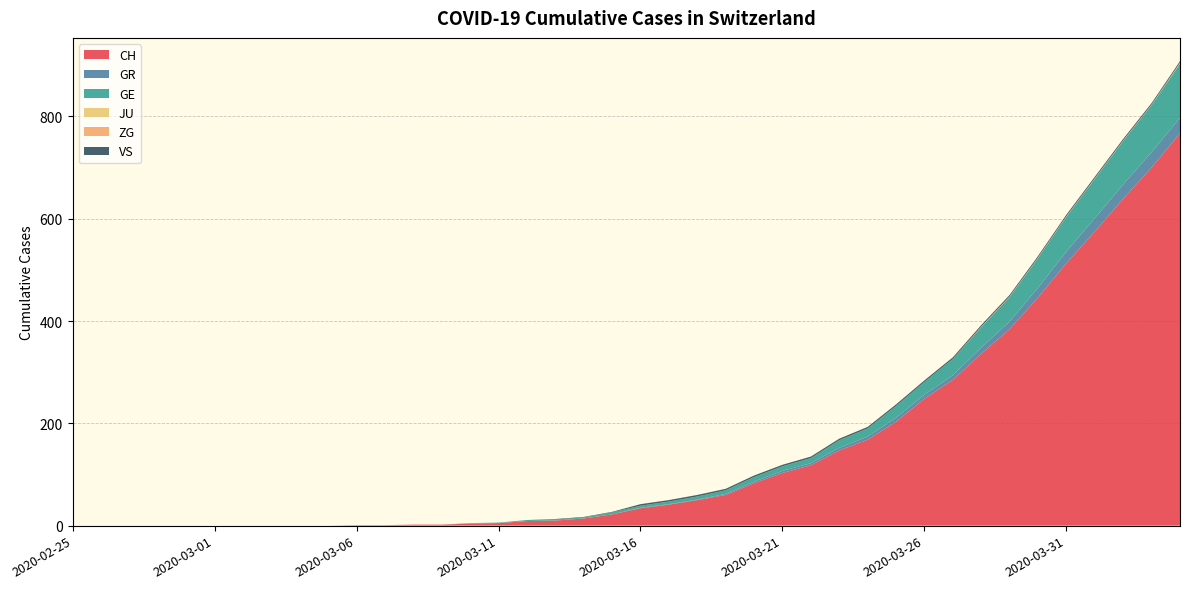

Reading left to right, extract all data points from this chart.

CH: 2020-02-25=0	2020-02-26=0	2020-02-27=0	2020-02-28=0	2020-02-29=0	2020-03-01=0	2020-03-02=0	2020-03-03=0	2020-03-04=0	2020-03-05=0	2020-03-06=1	2020-03-07=1	2020-03-08=2	2020-03-09=2	2020-03-10=4	2020-03-11=5	2020-03-12=9	2020-03-13=10	2020-03-14=14	2020-03-15=22	2020-03-16=34	2020-03-17=41	2020-03-18=50	2020-03-19=60	2020-03-20=83	2020-03-21=103	2020-03-22=118	2020-03-23=147	2020-03-24=168	2020-03-25=203	2020-03-26=248	2020-03-27=285	2020-03-28=336	2020-03-29=384	2020-03-30=446	2020-03-31=513	2020-04-01=575	2020-04-02=639	2020-04-03=700	2020-04-04=767
GR: 2020-02-25=0	2020-02-26=0	2020-02-27=0	2020-02-28=0	2020-02-29=0	2020-03-01=0	2020-03-02=0	2020-03-03=0	2020-03-04=0	2020-03-05=0	2020-03-06=0	2020-03-07=0	2020-03-08=0	2020-03-09=0	2020-03-10=0	2020-03-11=0	2020-03-12=0	2020-03-13=0	2020-03-14=0	2020-03-15=0	2020-03-16=1	2020-03-17=1	2020-03-18=1	2020-03-19=2	2020-03-20=3	2020-03-21=4	2020-03-22=4	2020-03-23=5	2020-03-24=6	2020-03-25=8	2020-03-26=8	2020-03-27=9	2020-03-28=12	2020-03-29=15	2020-03-30=19	2020-03-31=23	2020-04-01=26	2020-04-02=28	2020-04-03=30	2020-04-04=30
GE: 2020-02-25=0	2020-02-26=0	2020-02-27=0	2020-02-28=0	2020-02-29=0	2020-03-01=0	2020-03-02=0	2020-03-03=0	2020-03-04=0	2020-03-05=0	2020-03-06=0	2020-03-07=0	2020-03-08=0	2020-03-09=0	2020-03-10=1	2020-03-11=1	2020-03-12=2	2020-03-13=2	2020-03-14=2	2020-03-15=4	2020-03-16=4	2020-03-17=5	2020-03-18=6	2020-03-19=7	2020-03-20=9	2020-03-21=9	2020-03-22=10	2020-03-23=15	2020-03-24=16	2020-03-25=23	2020-03-26=25	2020-03-27=32	2020-03-28=40	2020-03-29=48	2020-03-30=58	2020-03-31=68	2020-04-01=77	2020-04-02=85	2020-04-03=92	2020-04-04=106
JU: 2020-02-25=0	2020-02-26=0	2020-02-27=0	2020-02-28=0	2020-02-29=0	2020-03-01=0	2020-03-02=0	2020-03-03=0	2020-03-04=0	2020-03-05=0	2020-03-06=0	2020-03-07=0	2020-03-08=0	2020-03-09=0	2020-03-10=0	2020-03-11=0	2020-03-12=0	2020-03-13=0	2020-03-14=0	2020-03-15=0	2020-03-16=0	2020-03-17=0	2020-03-18=0	2020-03-19=0	2020-03-20=0	2020-03-21=0	2020-03-22=0	2020-03-23=0	2020-03-24=0	2020-03-25=0	2020-03-26=0	2020-03-27=0	2020-03-28=0	2020-03-29=0	2020-03-30=0	2020-03-31=0	2020-04-01=0	2020-04-02=0	2020-04-03=0	2020-04-04=0
ZG: 2020-02-25=0	2020-02-26=0	2020-02-27=0	2020-02-28=0	2020-02-29=0	2020-03-01=0	2020-03-02=0	2020-03-03=0	2020-03-04=0	2020-03-05=0	2020-03-06=0	2020-03-07=0	2020-03-08=0	2020-03-09=0	2020-03-10=0	2020-03-11=0	2020-03-12=0	2020-03-13=0	2020-03-14=0	2020-03-15=0	2020-03-16=0	2020-03-17=0	2020-03-18=0	2020-03-19=0	2020-03-20=0	2020-03-21=0	2020-03-22=0	2020-03-23=0	2020-03-24=0	2020-03-25=0	2020-03-26=0	2020-03-27=0	2020-03-28=1	2020-03-29=1	2020-03-30=1	2020-03-31=1	2020-04-01=1	2020-04-02=1	2020-04-03=1	2020-04-04=2
VS: 2020-02-25=0	2020-02-26=0	2020-02-27=0	2020-02-28=0	2020-02-29=0	2020-03-01=0	2020-03-02=0	2020-03-03=0	2020-03-04=0	2020-03-05=0	2020-03-06=0	2020-03-07=0	2020-03-08=0	2020-03-09=0	2020-03-10=0	2020-03-11=0	2020-03-12=0	2020-03-13=1	2020-03-14=1	2020-03-15=1	2020-03-16=3	2020-03-17=3	2020-03-18=3	2020-03-19=3	2020-03-20=3	2020-03-21=3	2020-03-22=3	2020-03-23=3	2020-03-24=3	2020-03-25=3	2020-03-26=3	2020-03-27=3	2020-03-28=3	2020-03-29=3	2020-03-30=3	2020-03-31=3	2020-04-01=3	2020-04-02=3	2020-04-03=3	2020-04-04=3